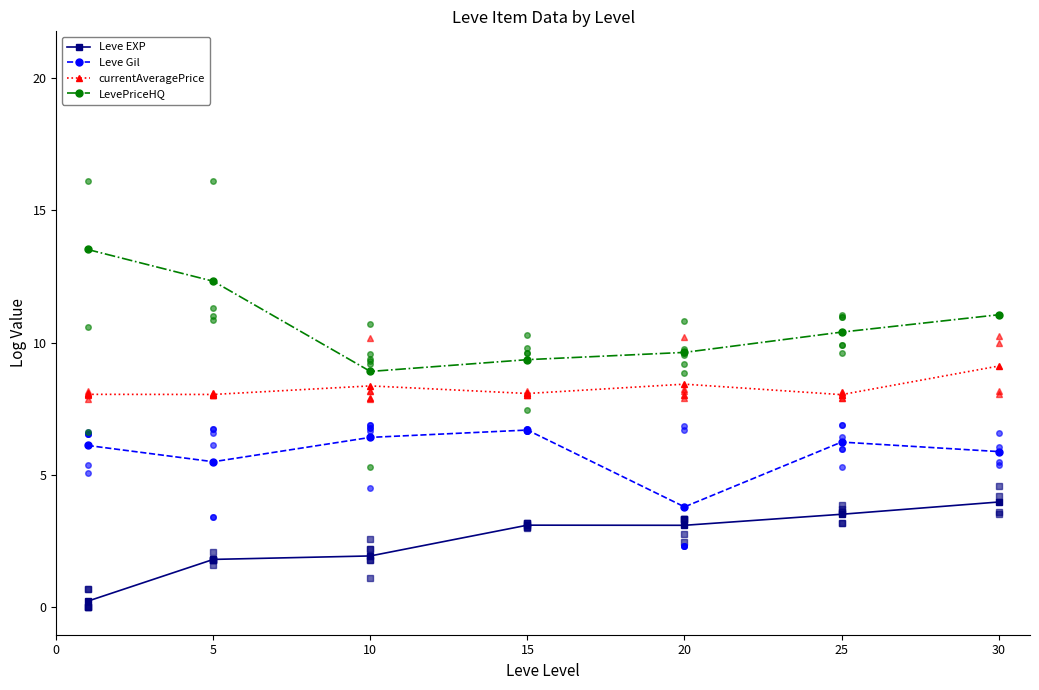

What is the maximum value shown in the chart?

13.5